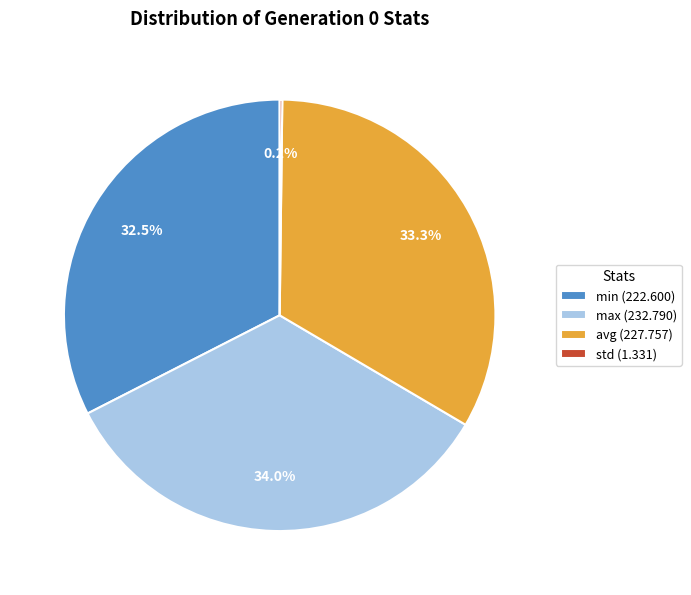

What is the largest slice in the pie chart?

max